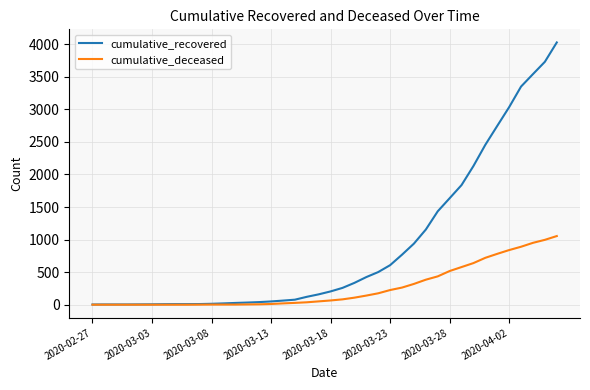

Which series has the largest total across all categories?

cumulative_recovered